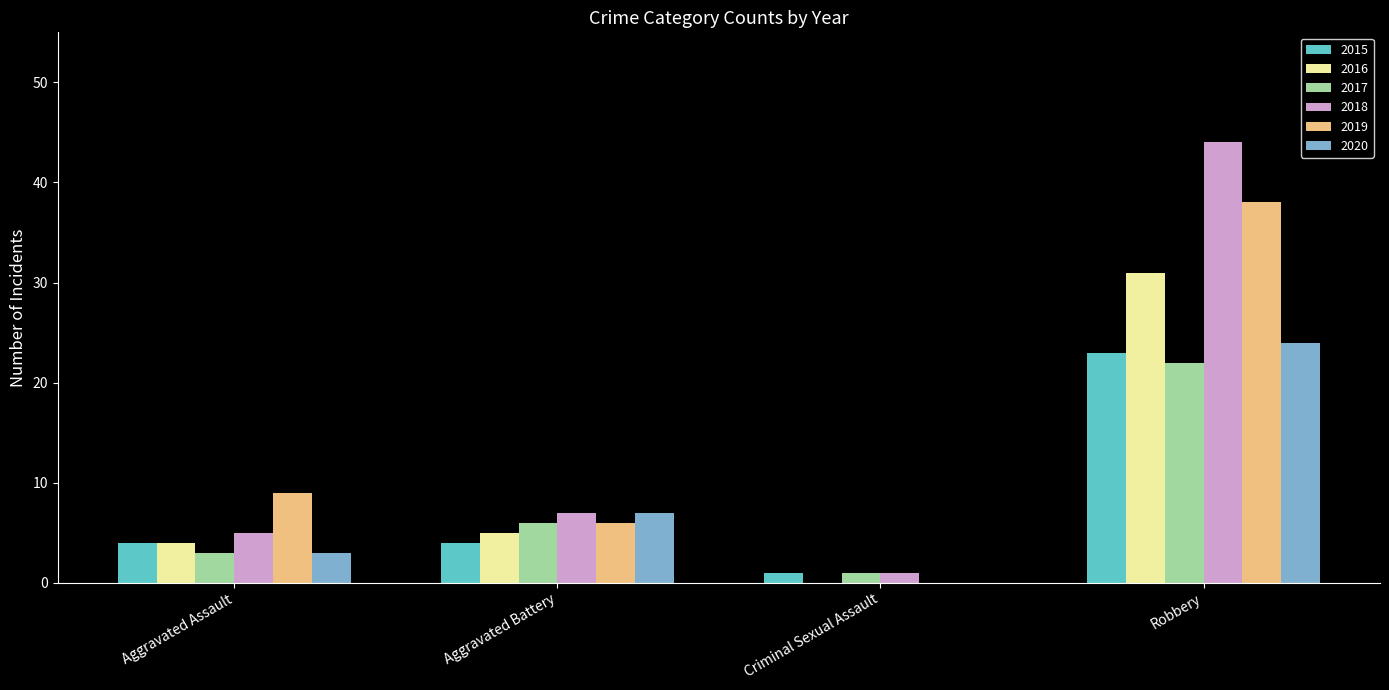

Which series has the largest range (max minus min)?

2018